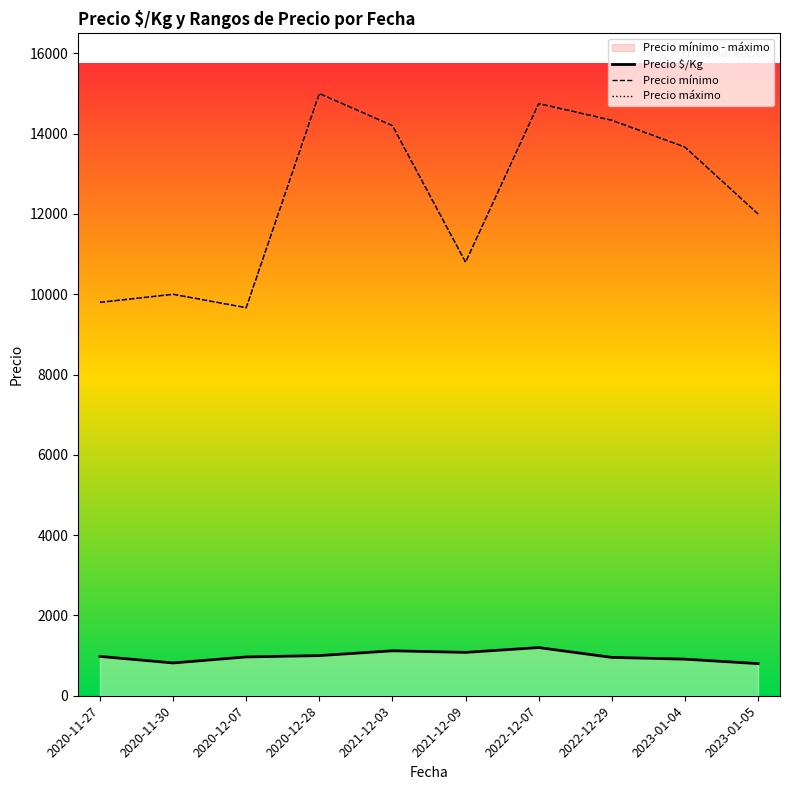

Does the chart have visible grid lines?

No